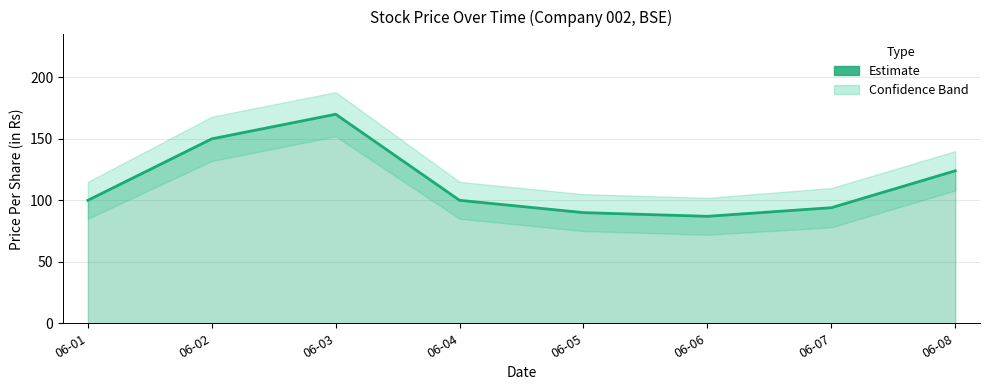

What is the approximate value at 06-03, to the nearest 5?

170